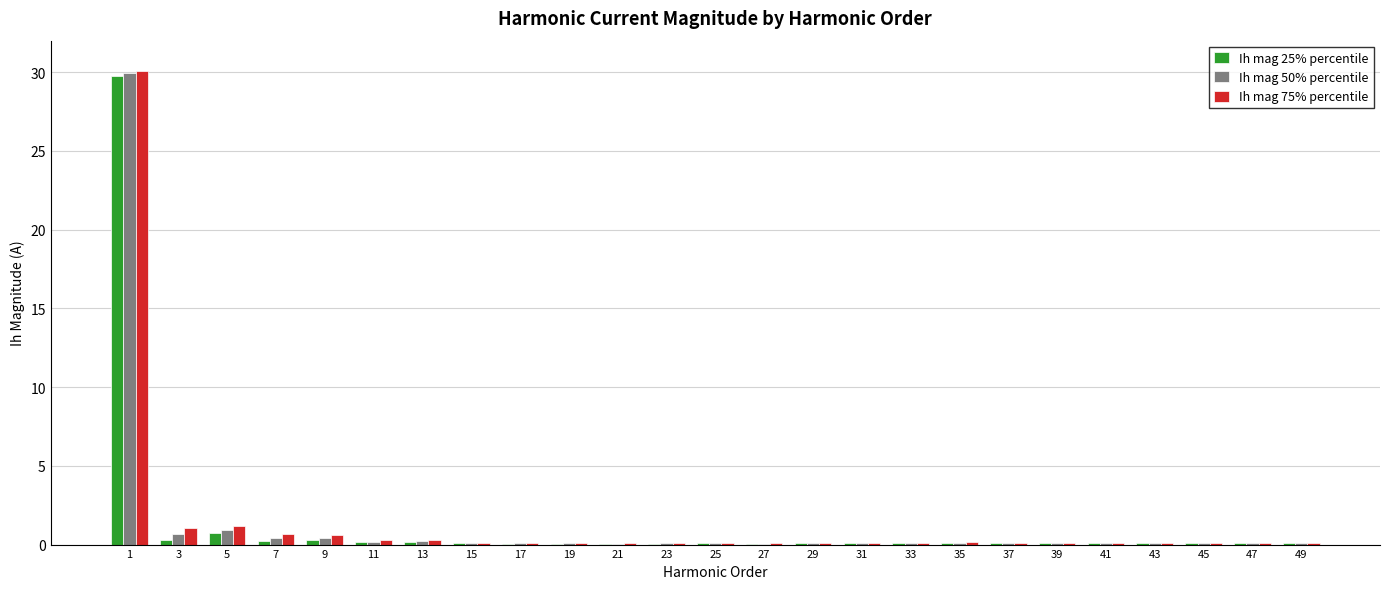

The Ih mag 50% percentile series shows 0.1 at 19. True or false?

True